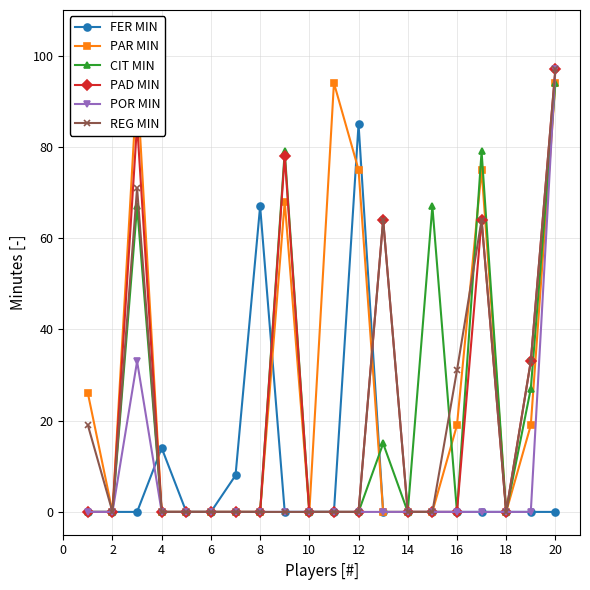

At which category does REG MIN reach its first local valley?

2